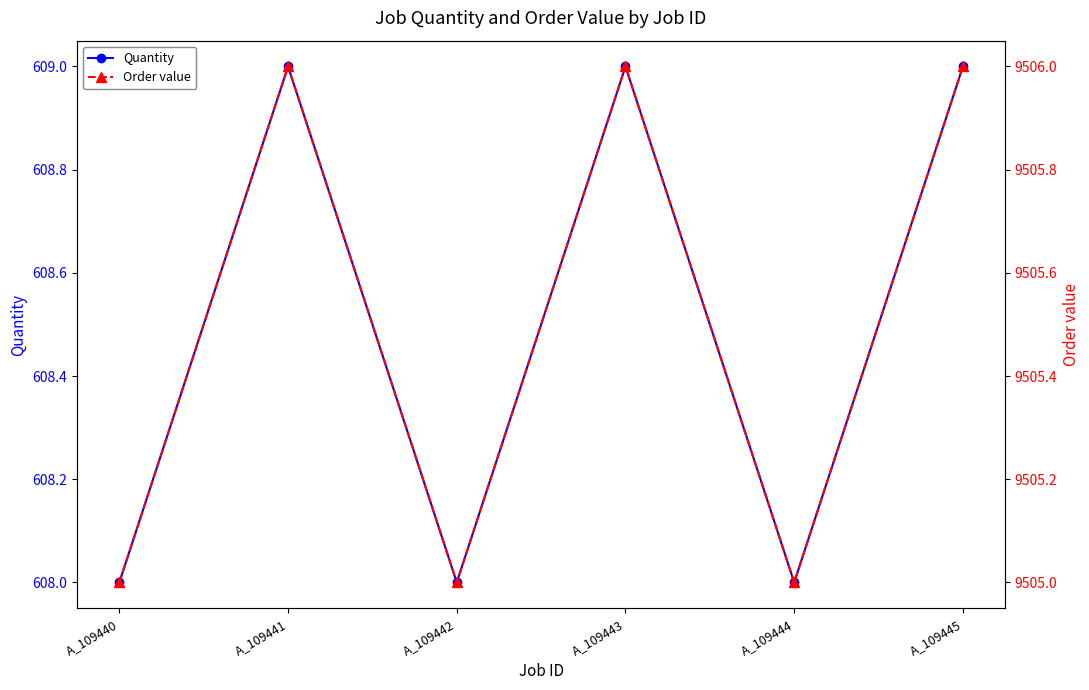

In Order value, how many points are lower than both neighbors (excluding endpoints)?

2